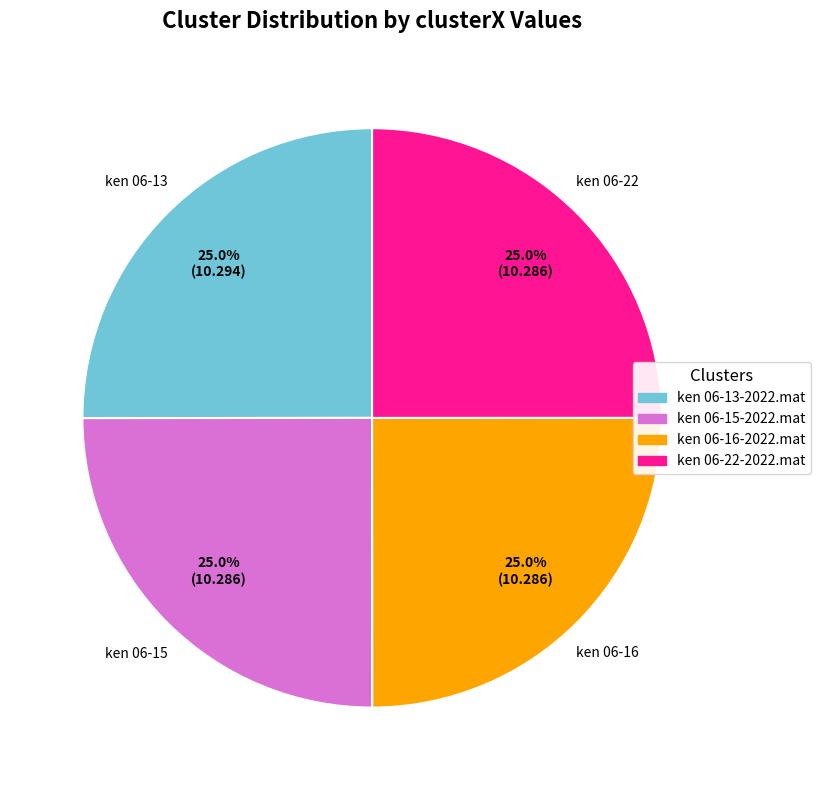

Approximately how many times larger is the value at ken 06-15-2022.mat compared to ken 06-16-2022.mat?

1.0